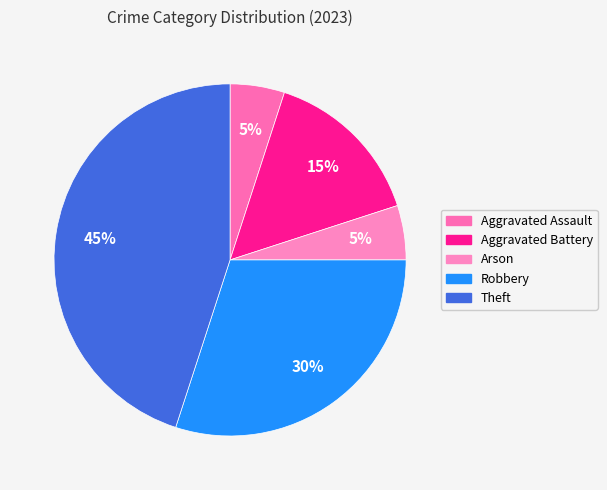

Does any single category account for the majority?

No